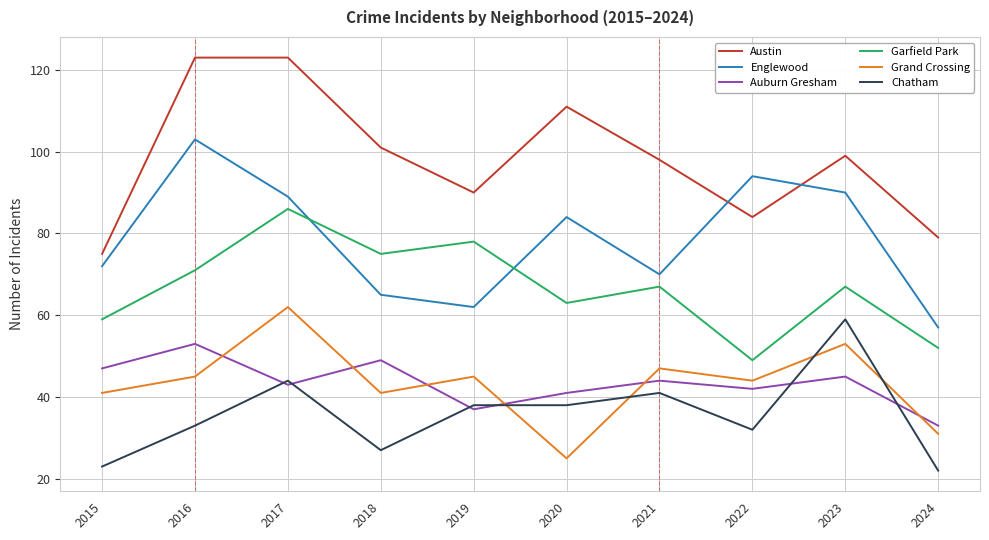

What is the approximate value of Chatham at 2021?

41